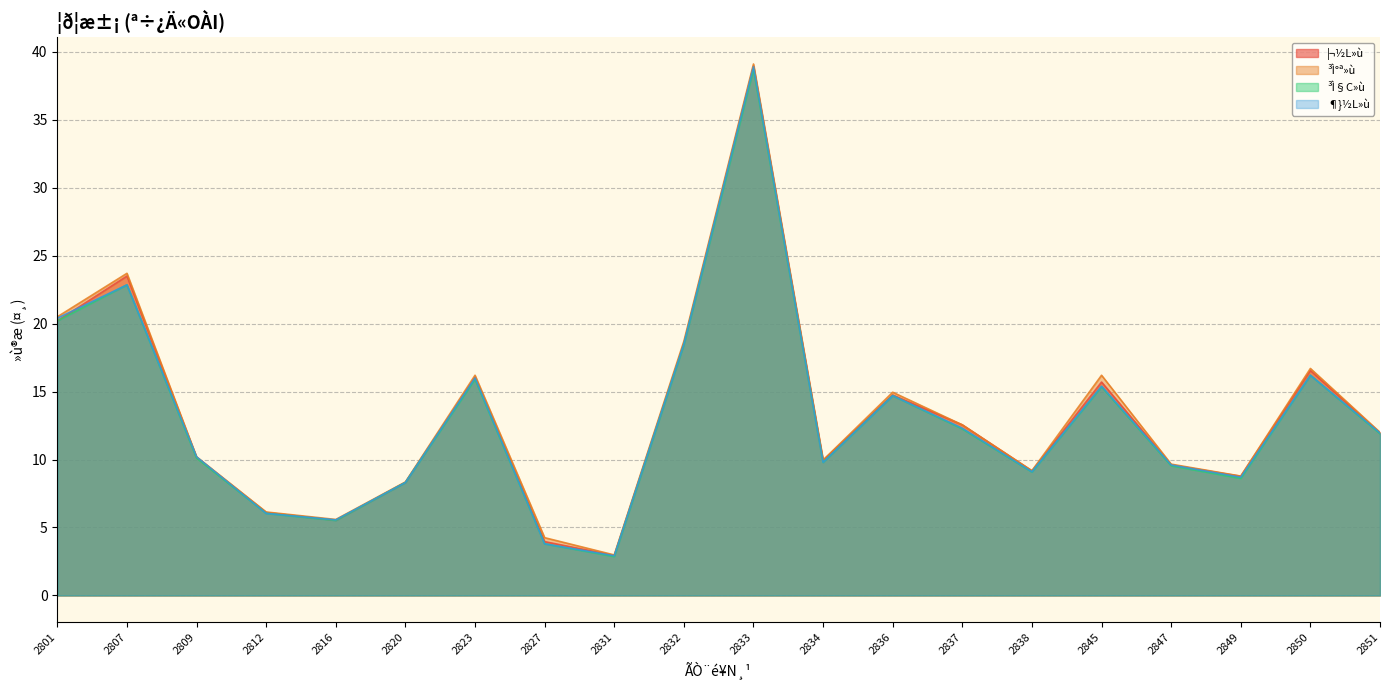

Is it true that ³Ì§C»ù equals 68.1 at 2833?

False